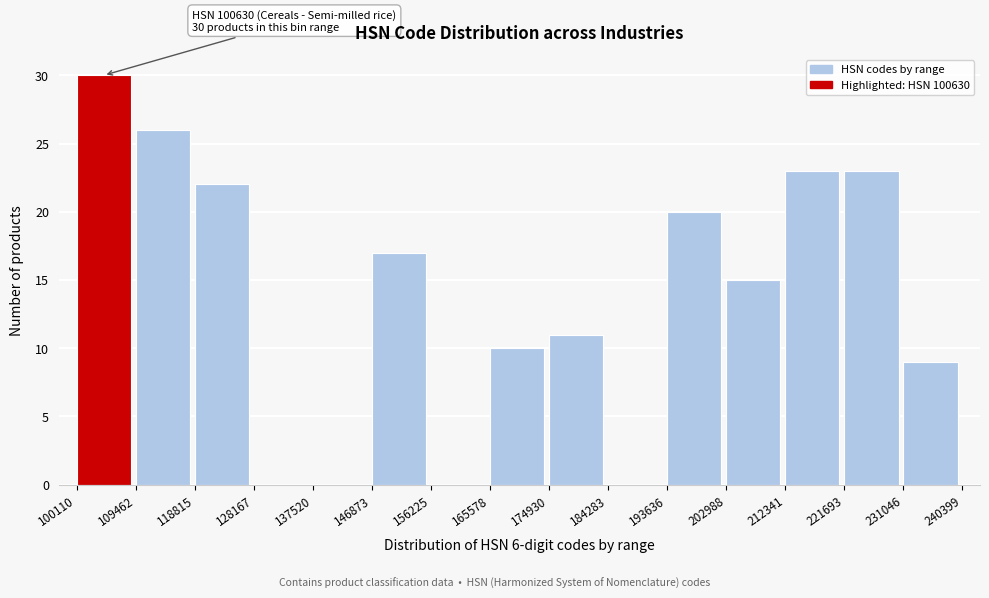

Which range on the x-axis has the tallest bar?

100110 to 109462